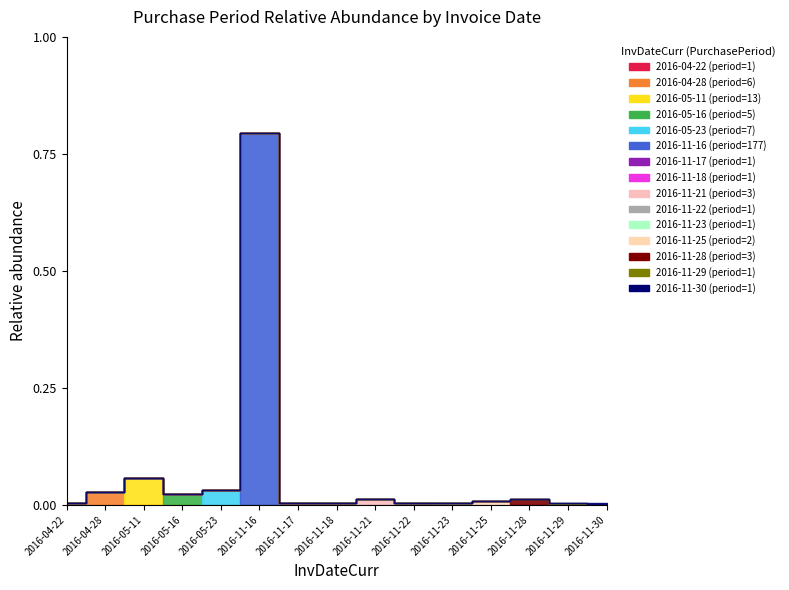

What is the change in value from 2016-05-16 to 2016-11-29?

-4